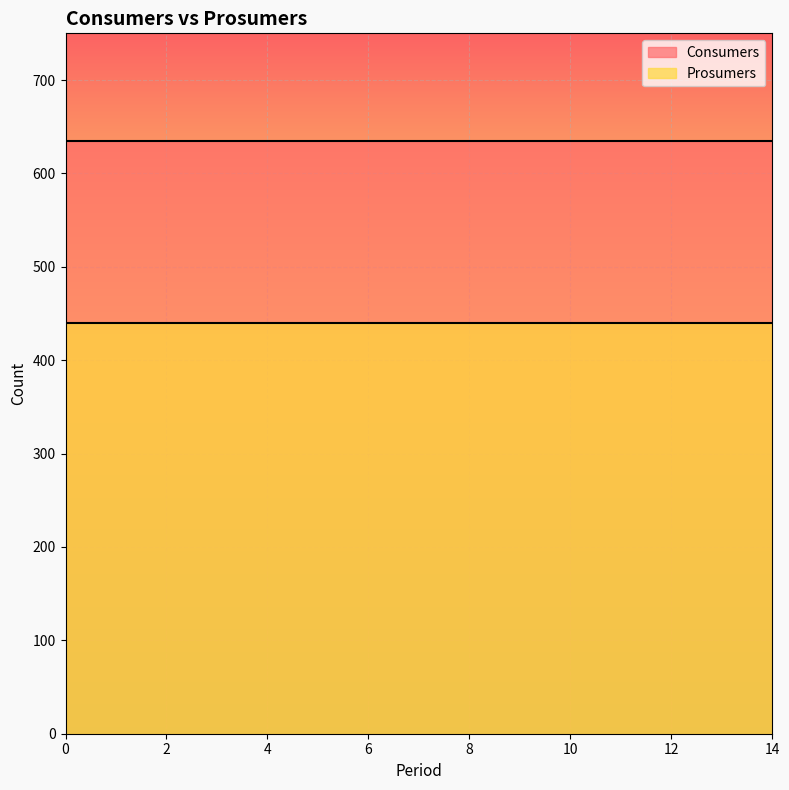

The Consumers series shows 635 at 8. True or false?

True